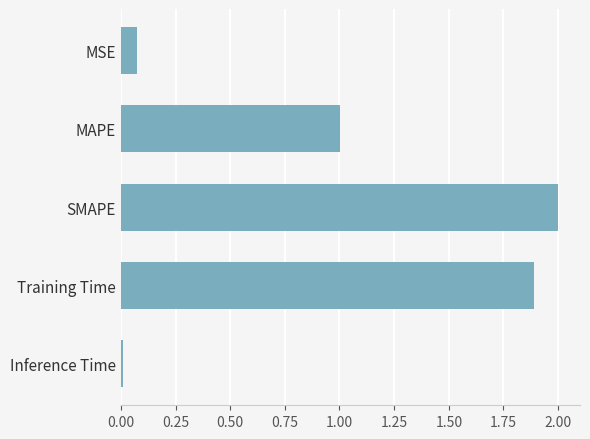

What is the change in value from MSE to SMAPE?

+1.9